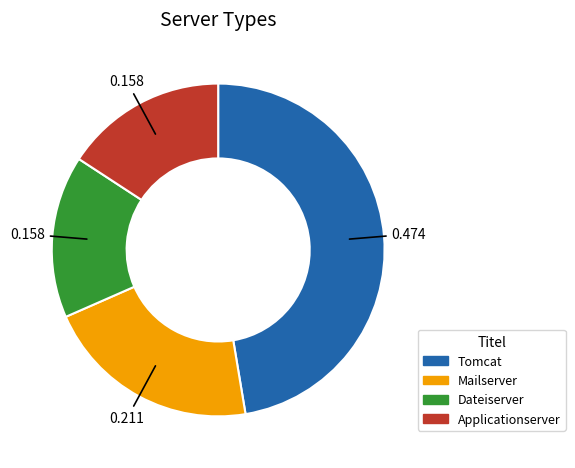

Is Applicationserver the majority of the pie?

No